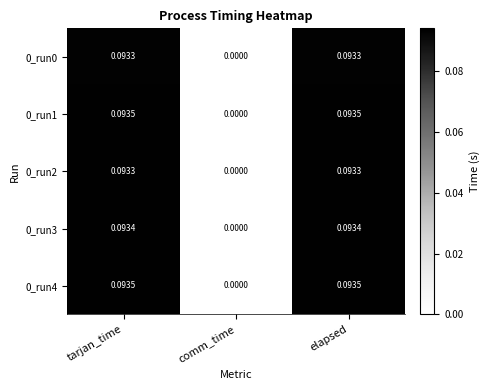

At which label does 0_run4 reach its minimum?

comm_time